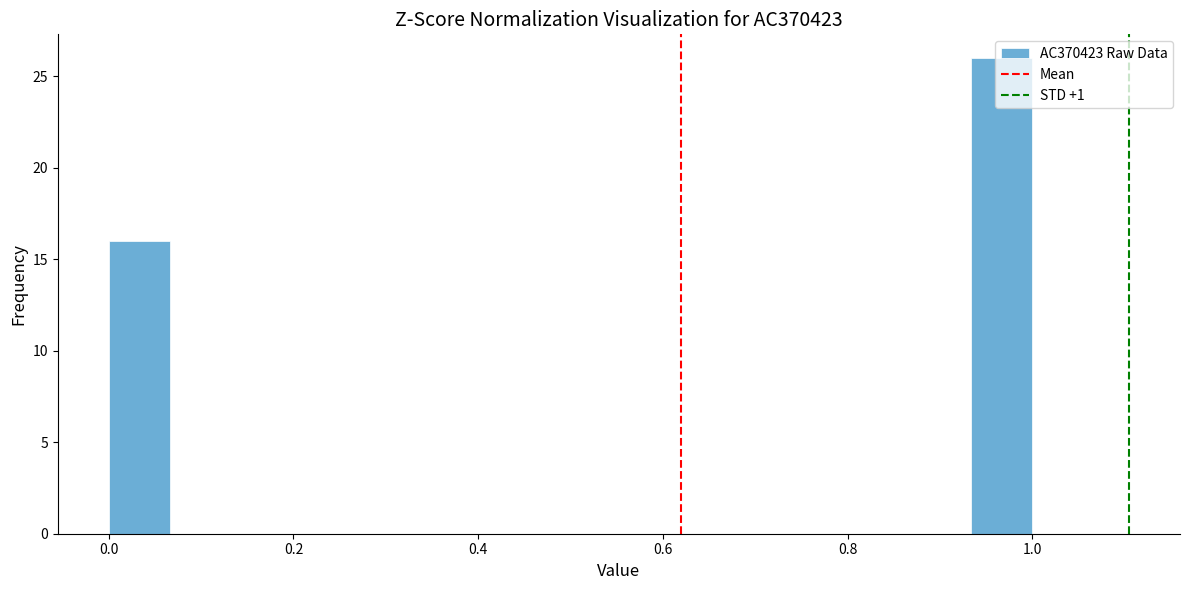

Around what value on the x-axis is the tallest bar? Give the approximate position of its centre, as read against the axis.

0.96